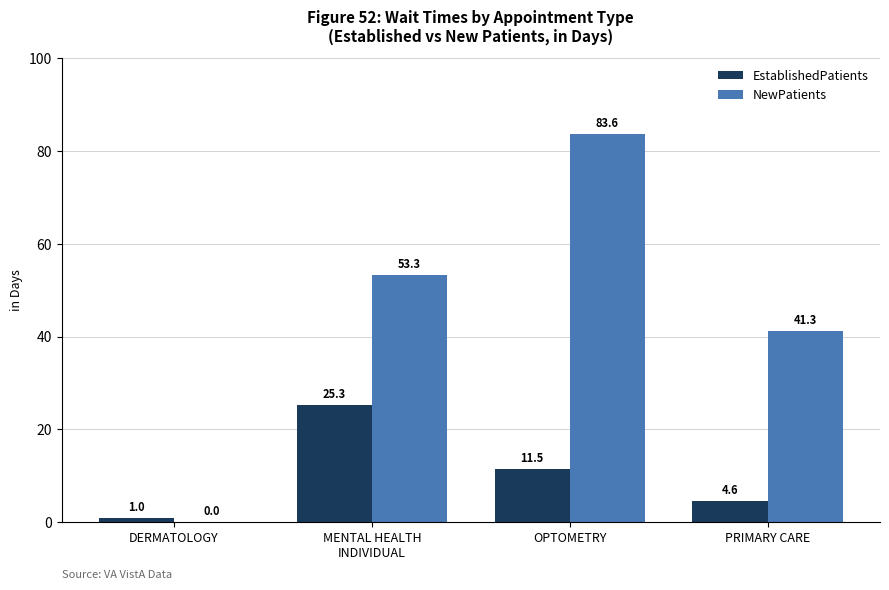

The value of NewPatients at OPTOMETRY is 83.6. True or false?

True